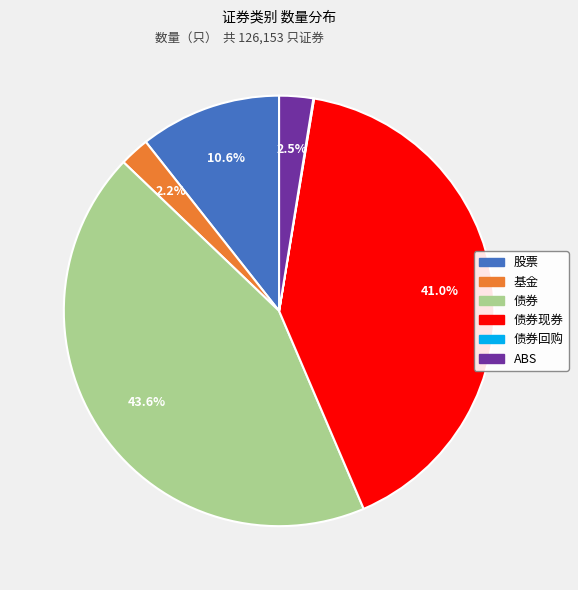

Does any single category account for the majority?

No